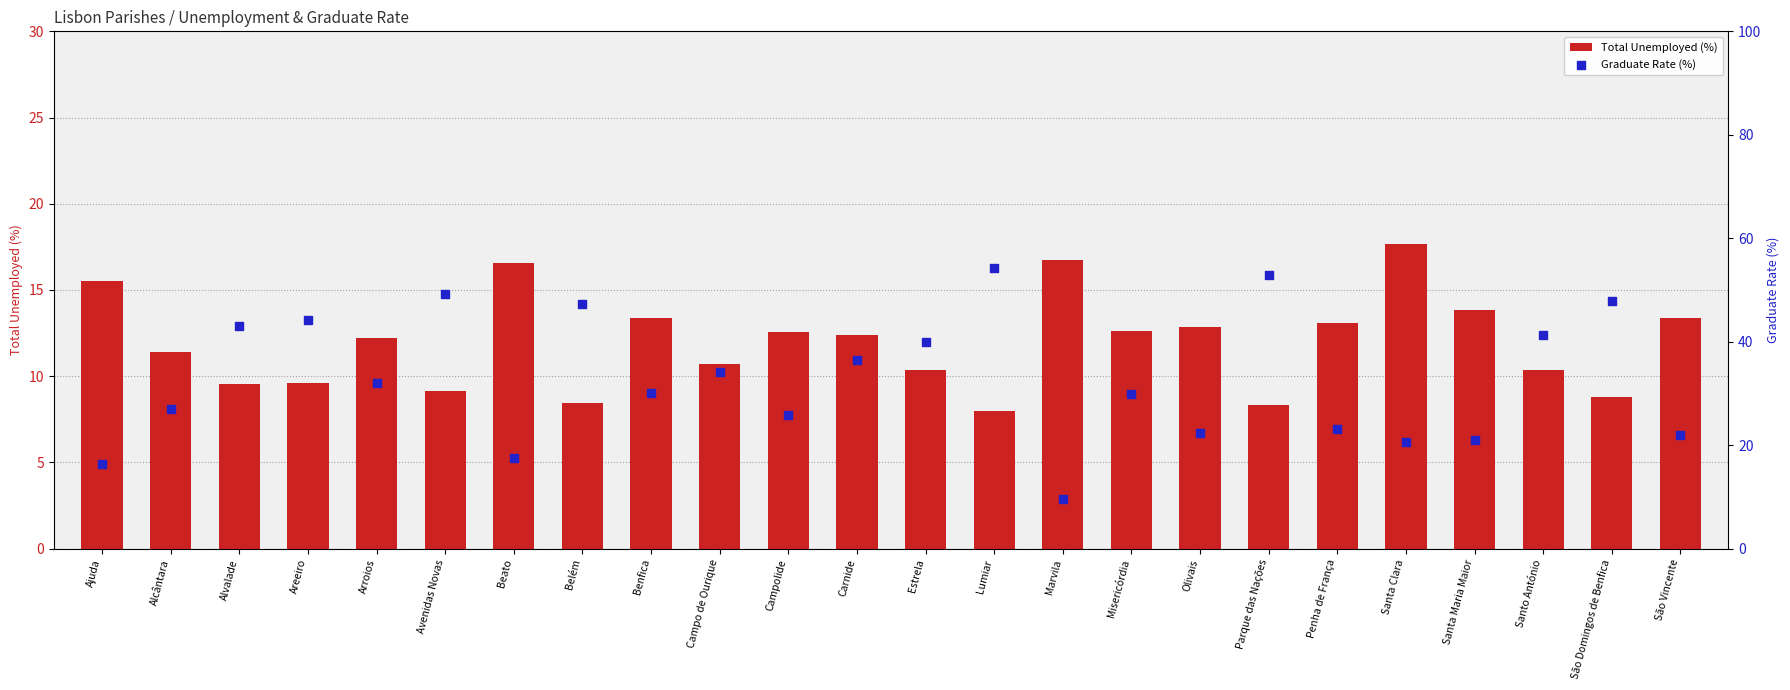

What are all the series names shown in the legend?

Total Unemployed (%), Graduate Rate (%)